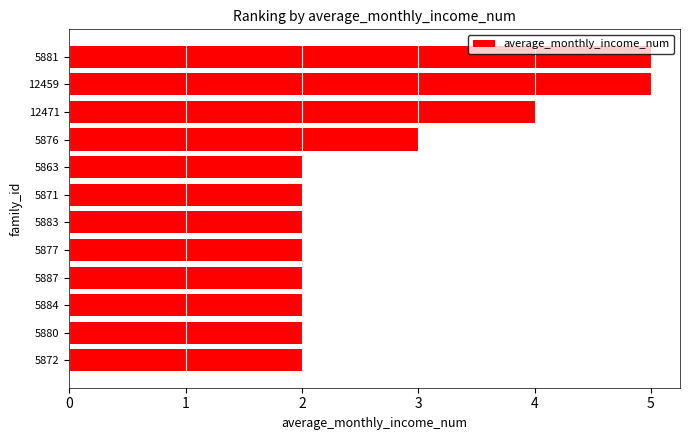

Which has a higher value, 5877 or 12471?

12471